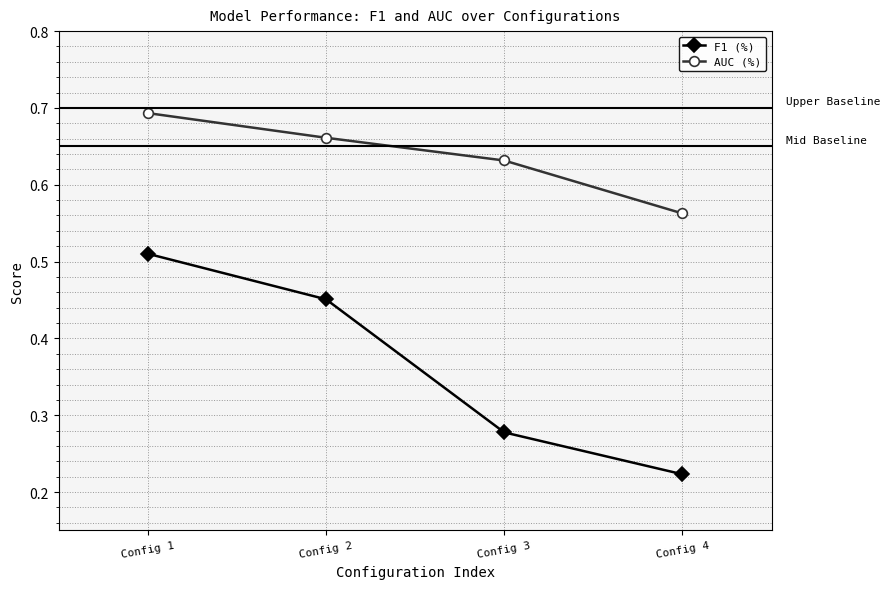

Is this an area chart (filled region under the line)?

No